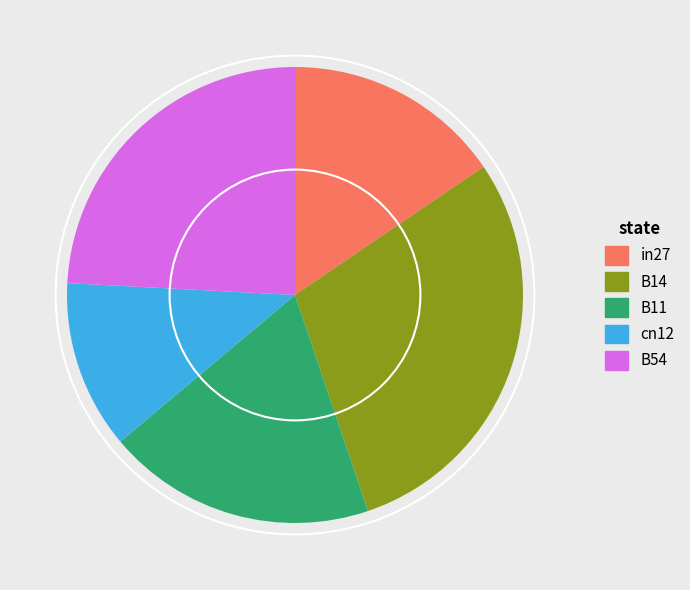

How many segments does this pie chart have?

5